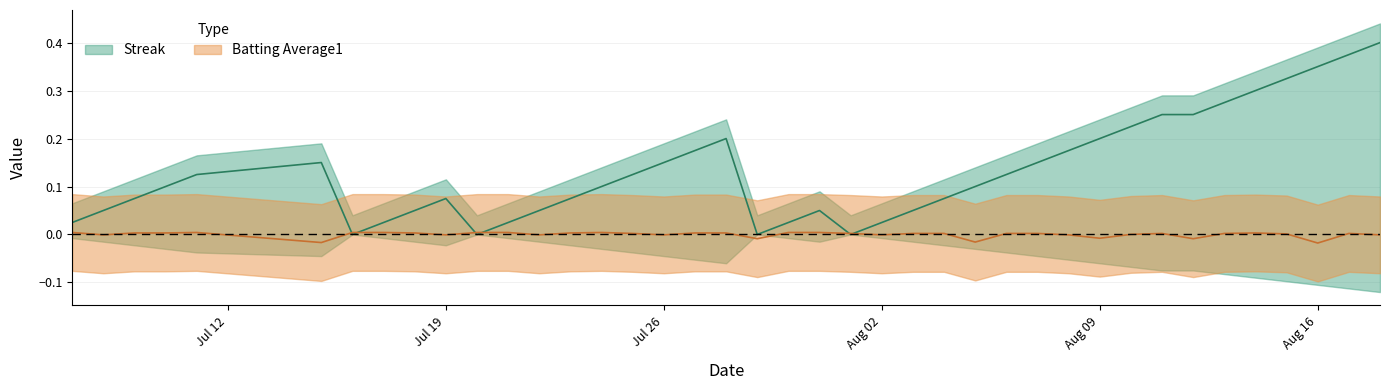

Reading left to right, list all the values displayed in this chart.

Streak: 0.0	0.1	0.1	0.1	0.1	0.2	0.0	0.0	0.1	0.1	0.0	0.0	0.1	0.1	0.1	0.1	0.2	0.2	0.2	0.0	0.0	0.1	0.0	0.0	0.1	0.1	0.1	0.1	0.2	0.2	0.2	0.2	0.2	0.2	0.3	0.3	0.3	0.4	0.4	0.4
Batting Average1: 0.0	-0.0	0.0	0.0	0.0	-0.0	0.0	0.0	0.0	-0.0	0.0	0.0	-0.0	0.0	0.0	0.0	-0.0	0.0	0.0	-0.0	0.0	0.0	0.0	-0.0	0.0	0.0	-0.0	0.0	0.0	-0.0	-0.0	0.0	0.0	-0.0	0.0	0.0	0.0	-0.0	0.0	-0.0